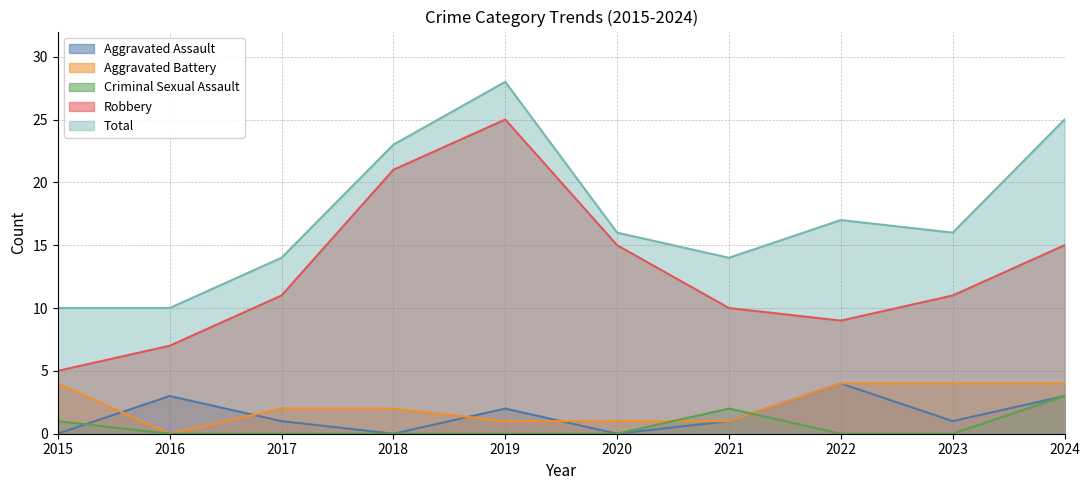

How many values in the Aggravated Assault series exceed 1?

4